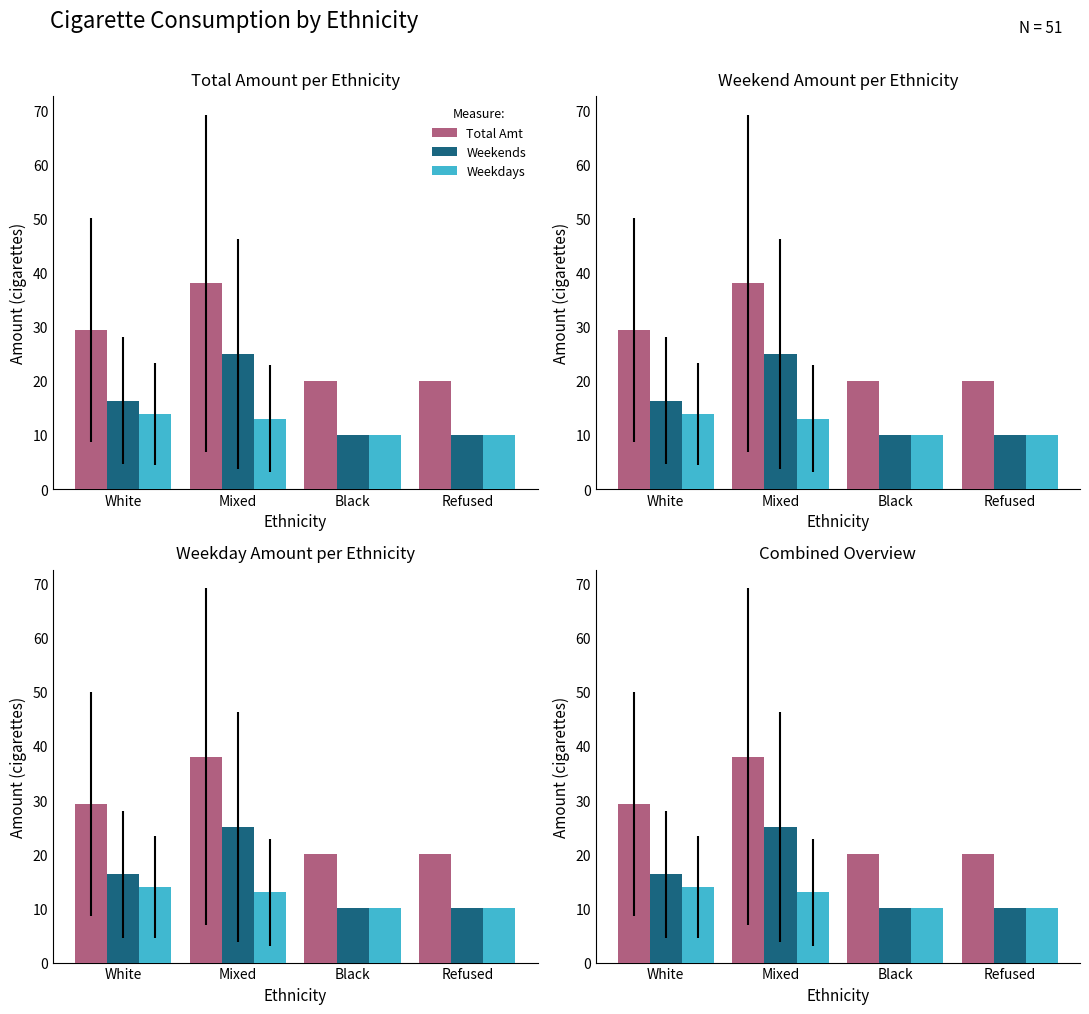

Where does the Weekdays series first go above 13?

White